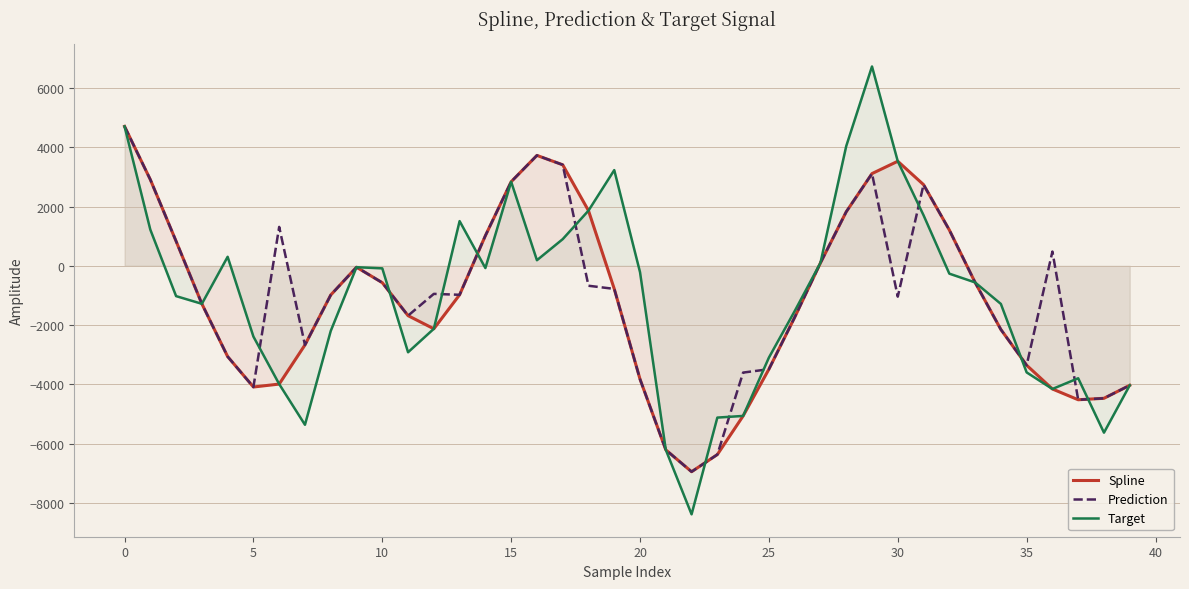

Between 14 and 33, which series saw the biggest shift?

Spline